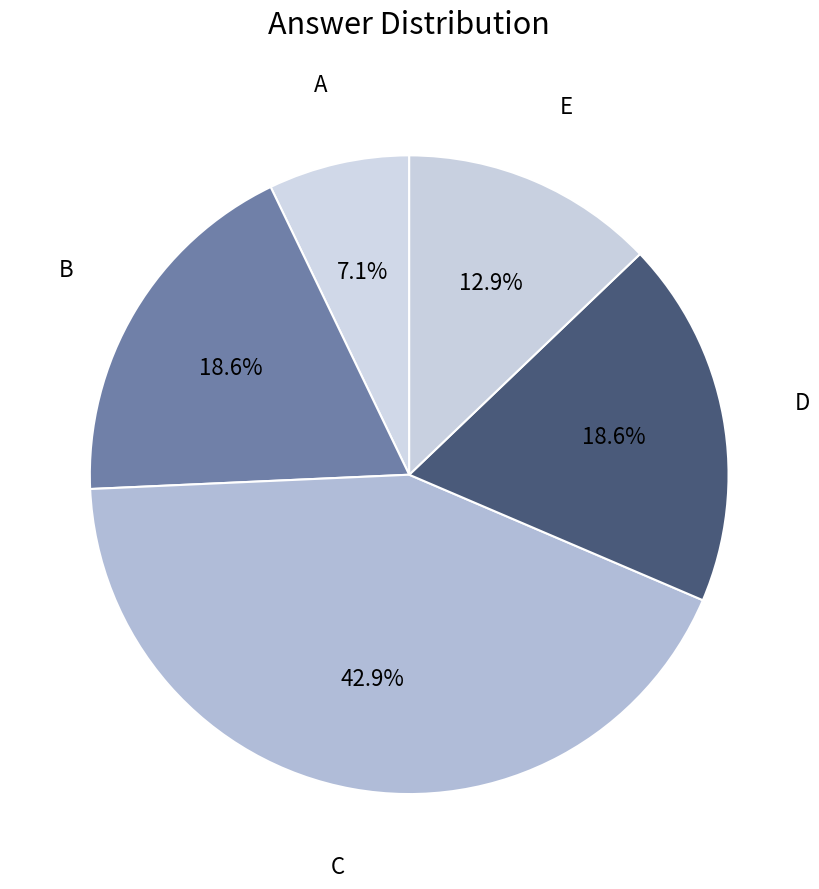

How many segments does this pie chart have?

5